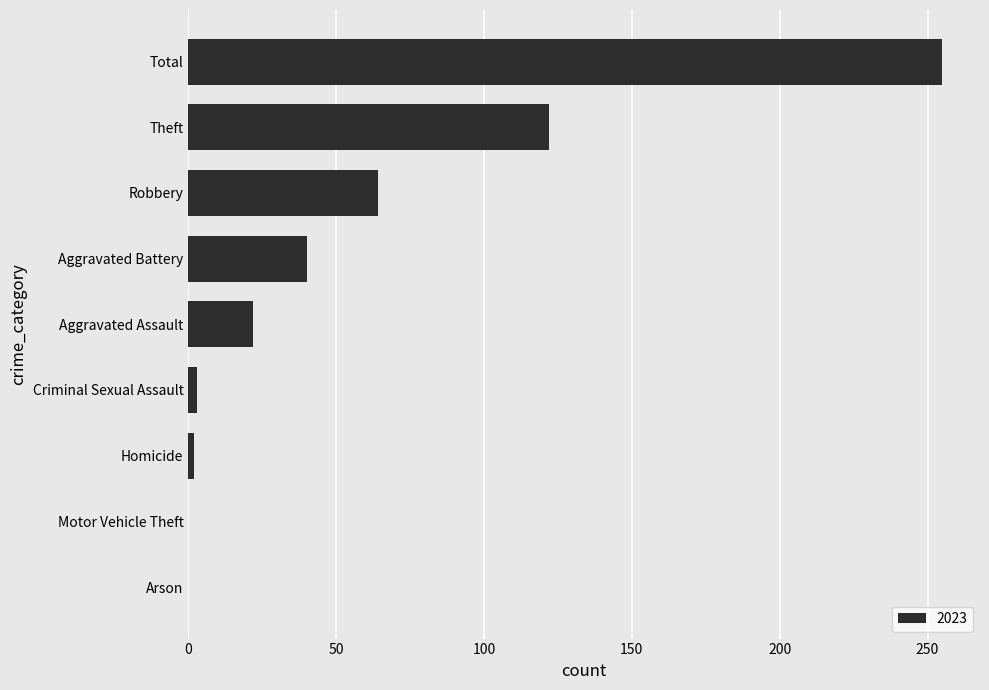

At which category does the chart reach its peak across all series?

Total